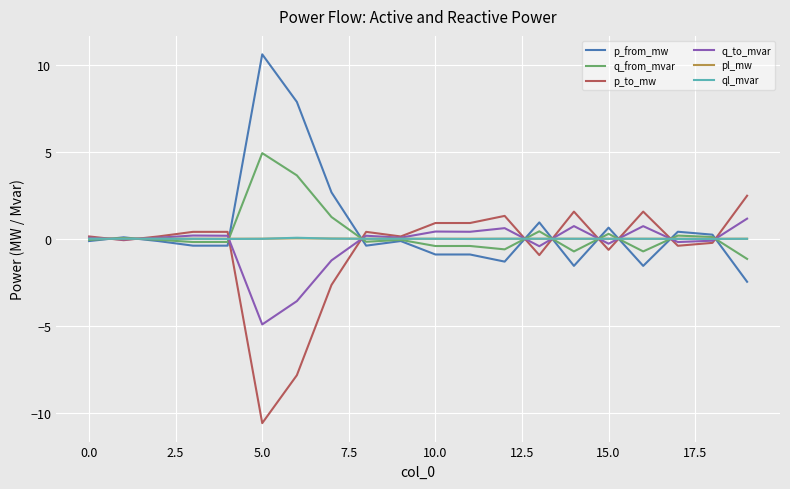

What is the greatest value displayed?

10.6